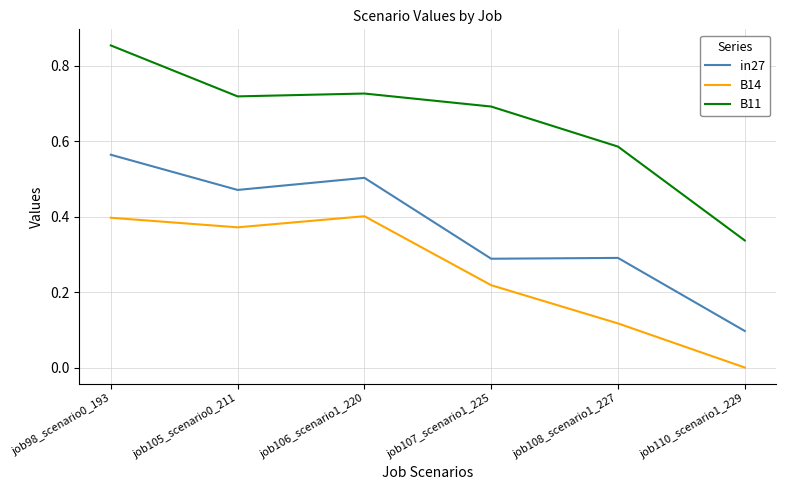

Which category has the lowest value in the B14 series?

job110_scenario1_229